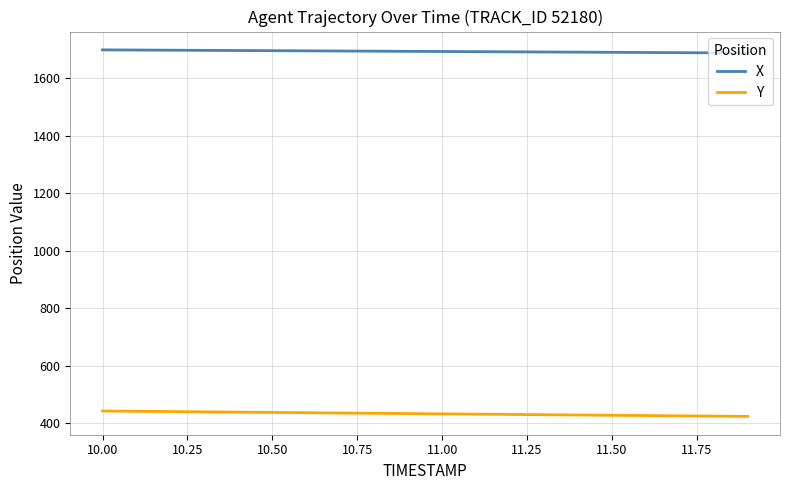

Which series has the largest total across all categories?

X